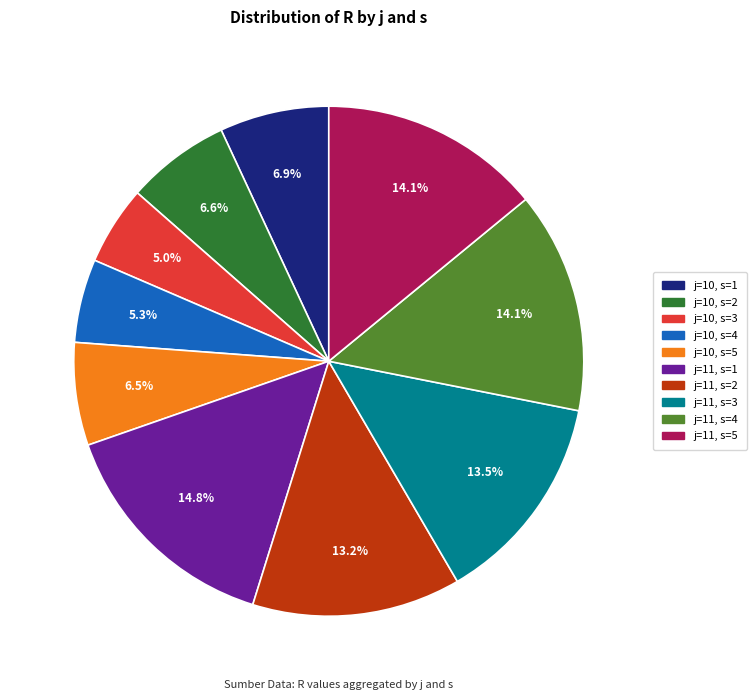

Which has a higher value, j=10, s=3 or j=11, s=5?

j=11, s=5